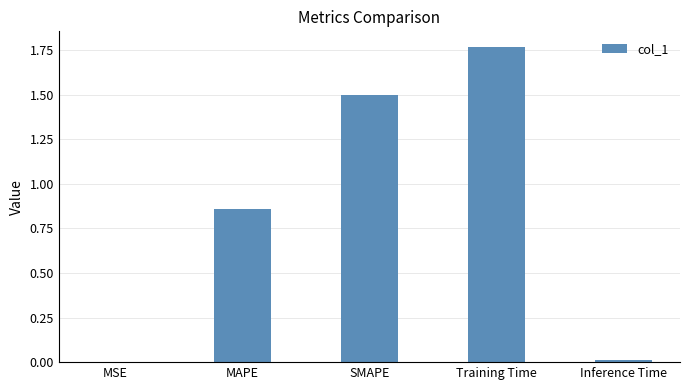

Is it true that the value at SMAPE is 2.3?

False